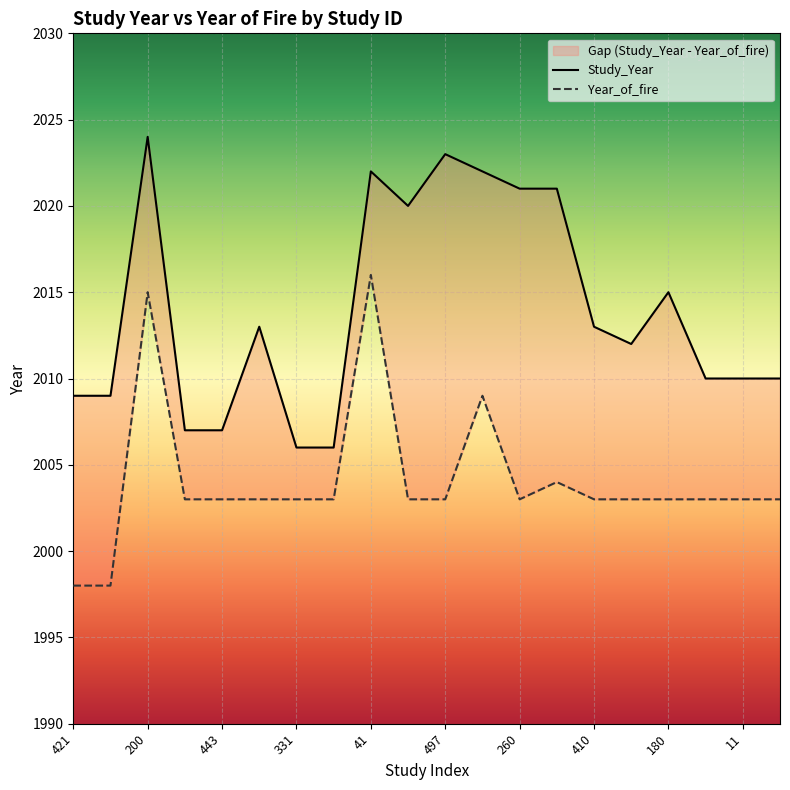

What is the spread (max minus min) of values at 443?

4